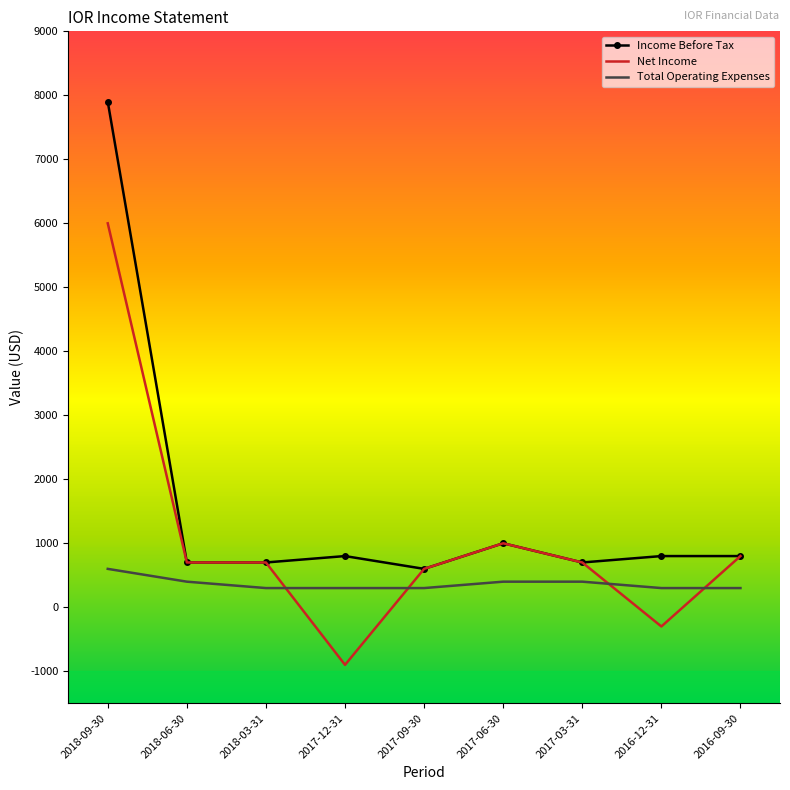

Is the value of Net Income at 2017-12-31 greater than the value of Income Before Tax at 2018-06-30?

No